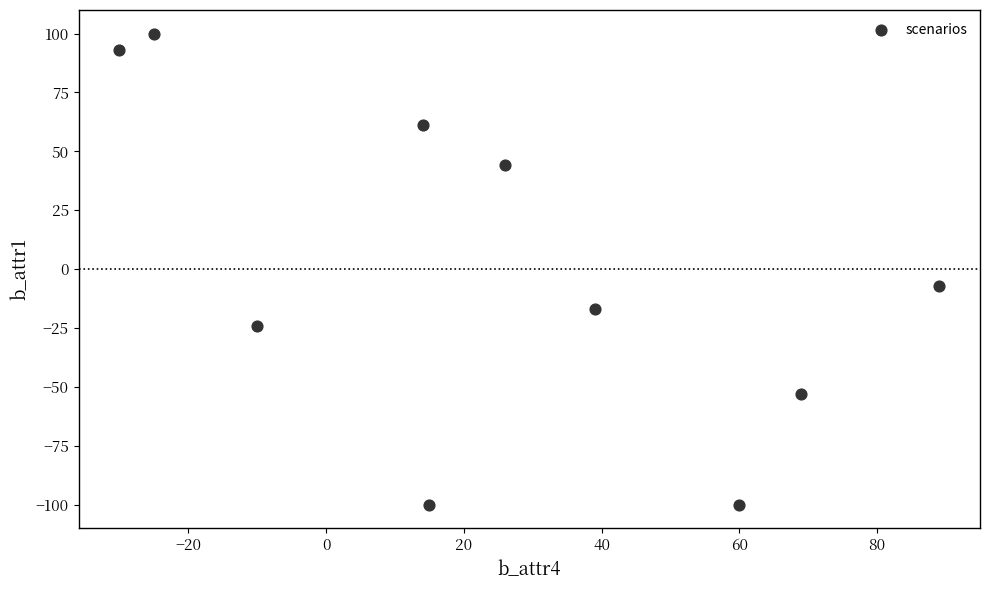

What Y value in the scatter plot is closest to 0?

-7